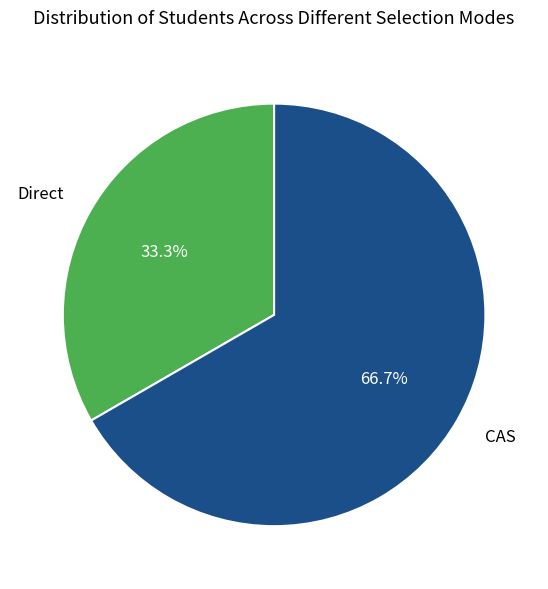

What is the ratio of the value at Direct to the value at CAS?

0.5